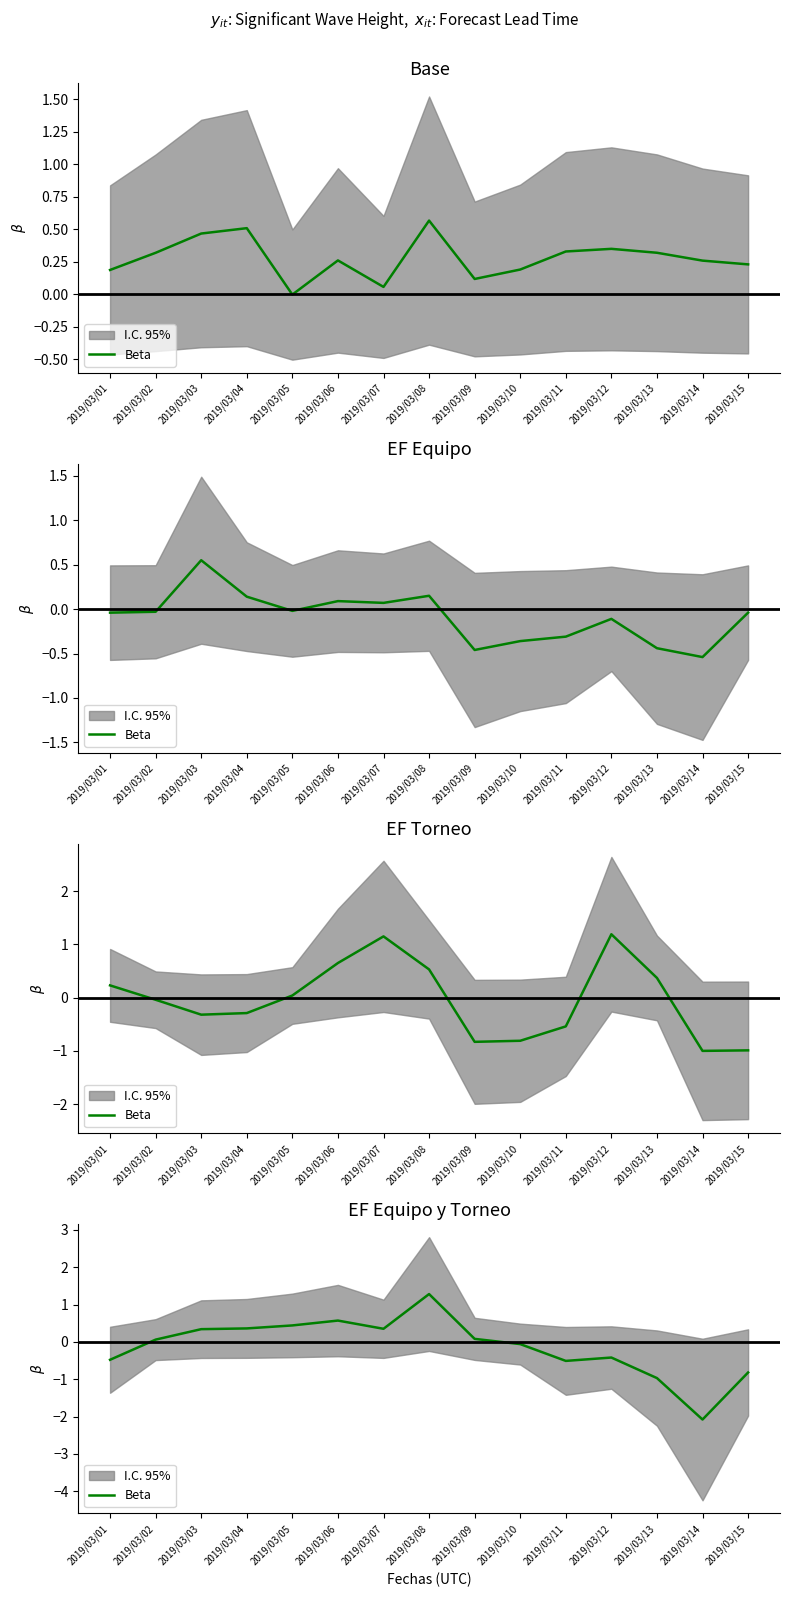

How many lines are shown in the chart?

1